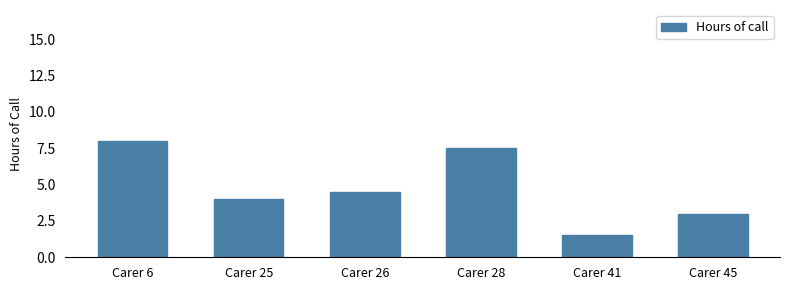

What is the maximum value shown in the chart?

8.0